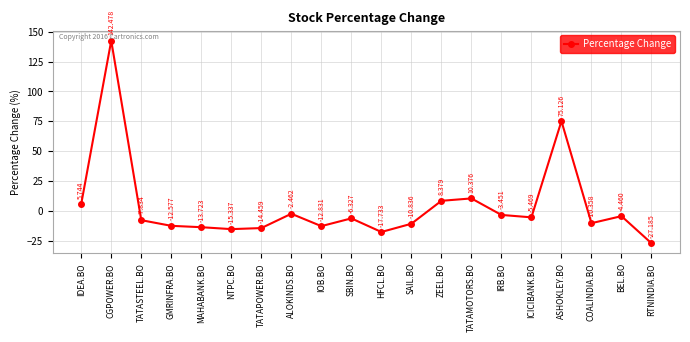

What is the difference between the second highest and second lowest values?

92.9